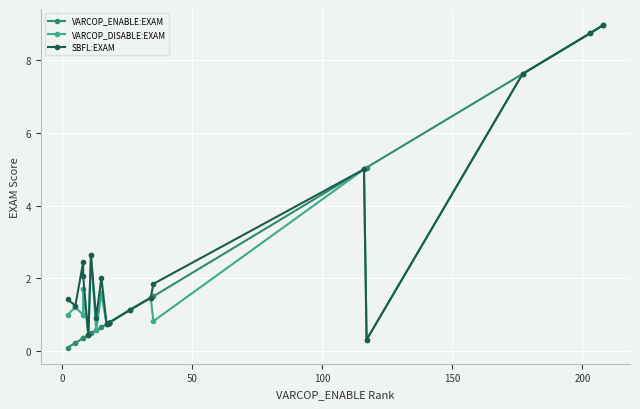

Rank the series by their maximum value, from lowest to highest.

VARCOP_ENABLE:EXAM, VARCOP_DISABLE:EXAM, SBFL:EXAM